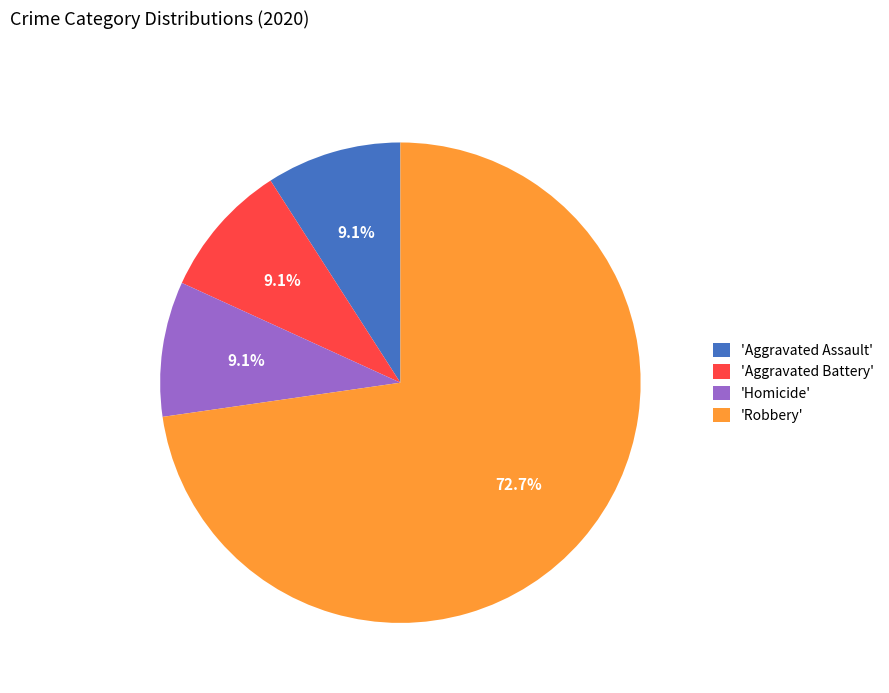

To the nearest percent, what is the average slice percentage?

25%